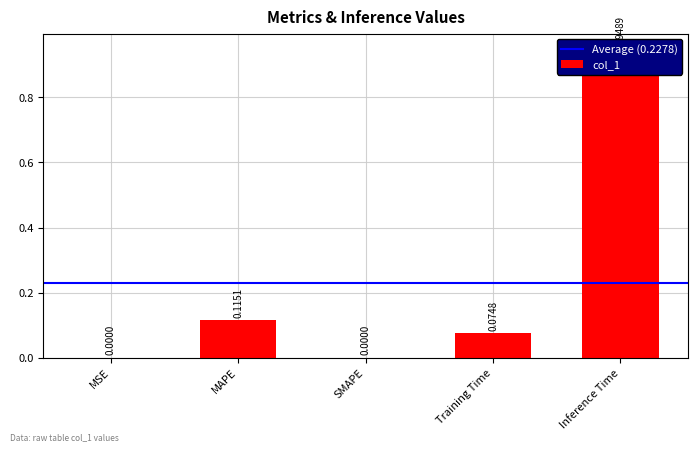

At which label is the value closest to 0?

SMAPE